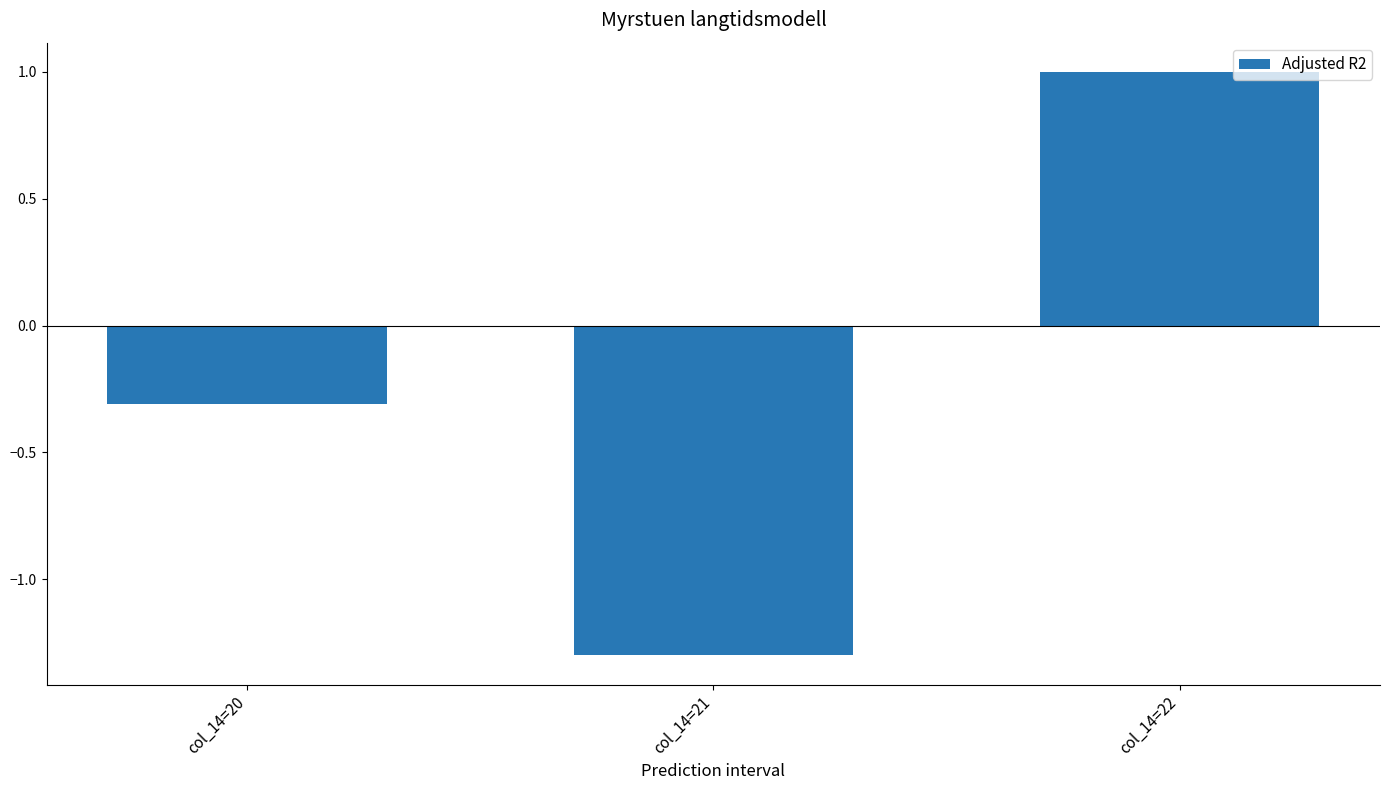

Reading left to right, transcribe all the data shown in this chart.

col_14=20=-0.3	col_14=21=-1.3	col_14=22=1.0